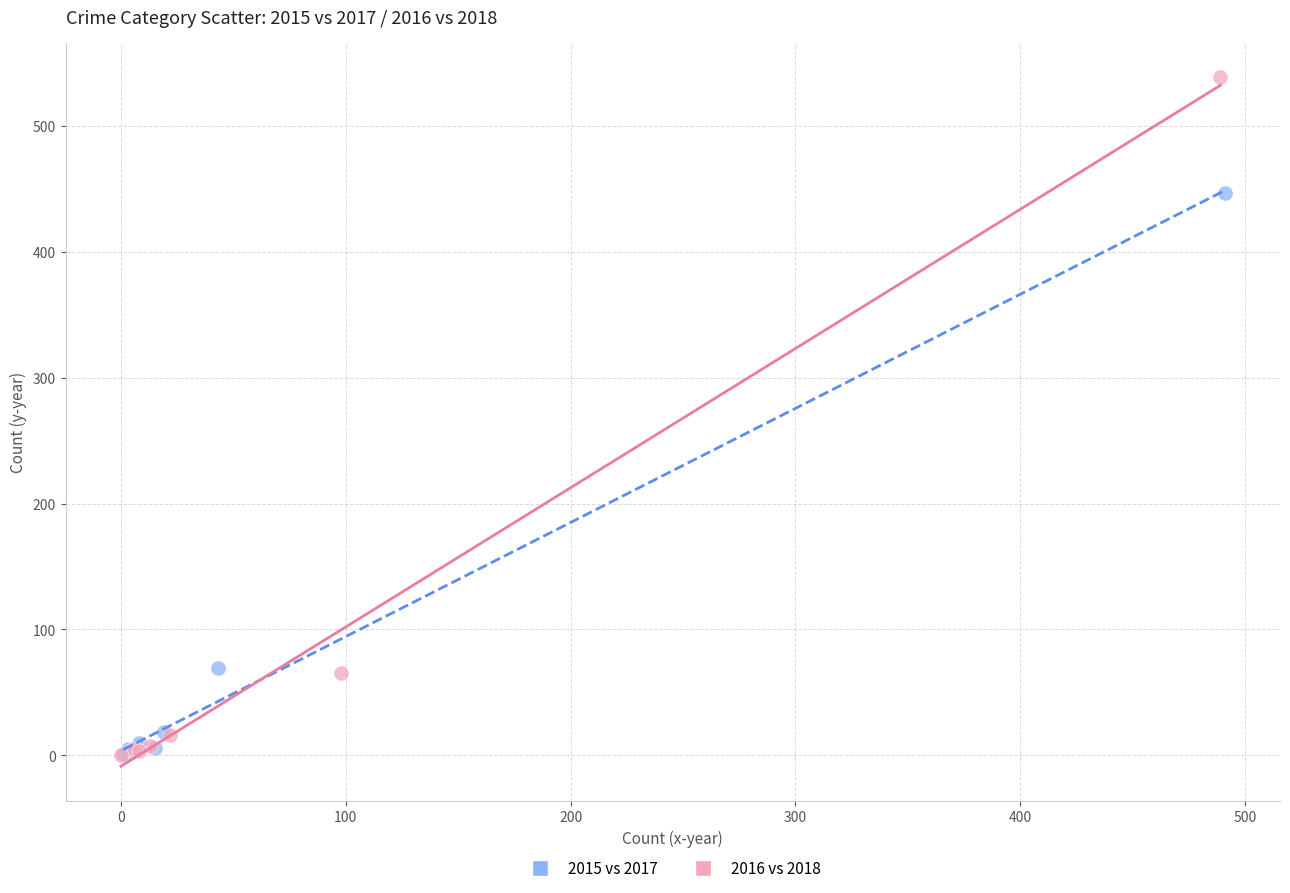

Which series contains the highest Y value?

2016 vs 2018